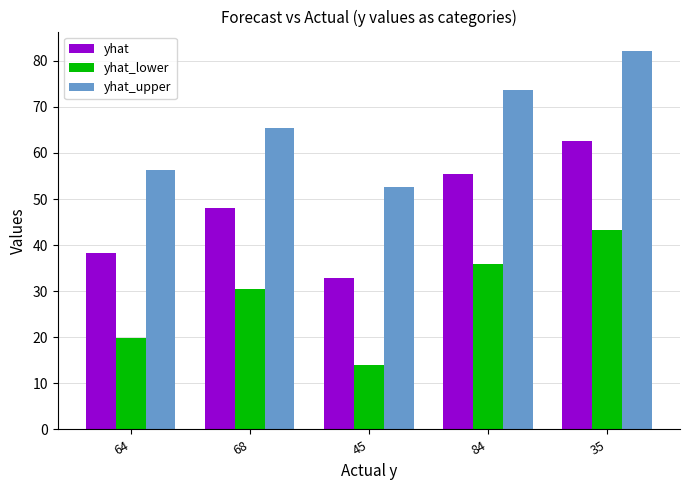

How many groups of bars are there?

5